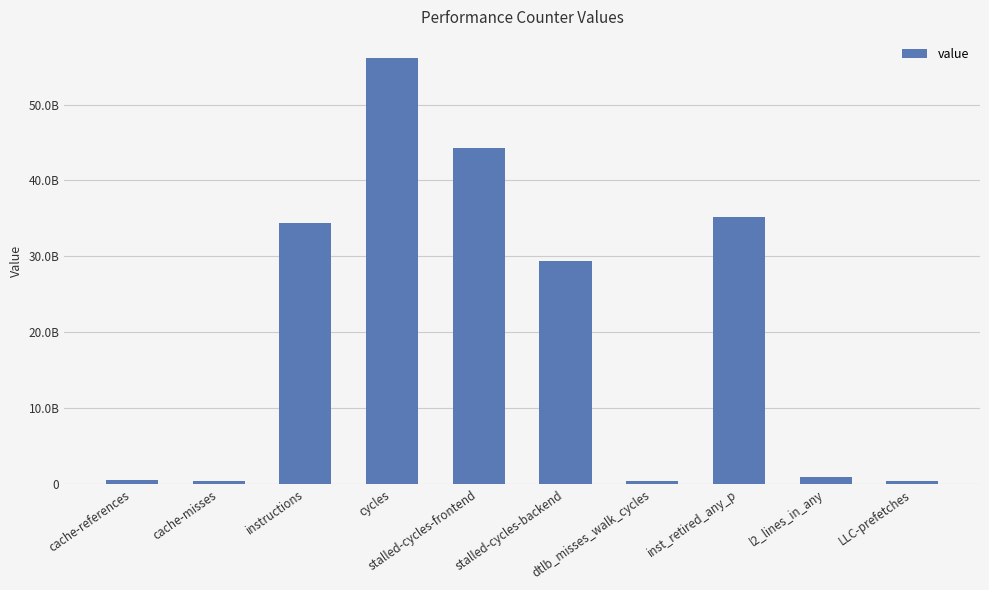

Does the chart contain any negative values?

No